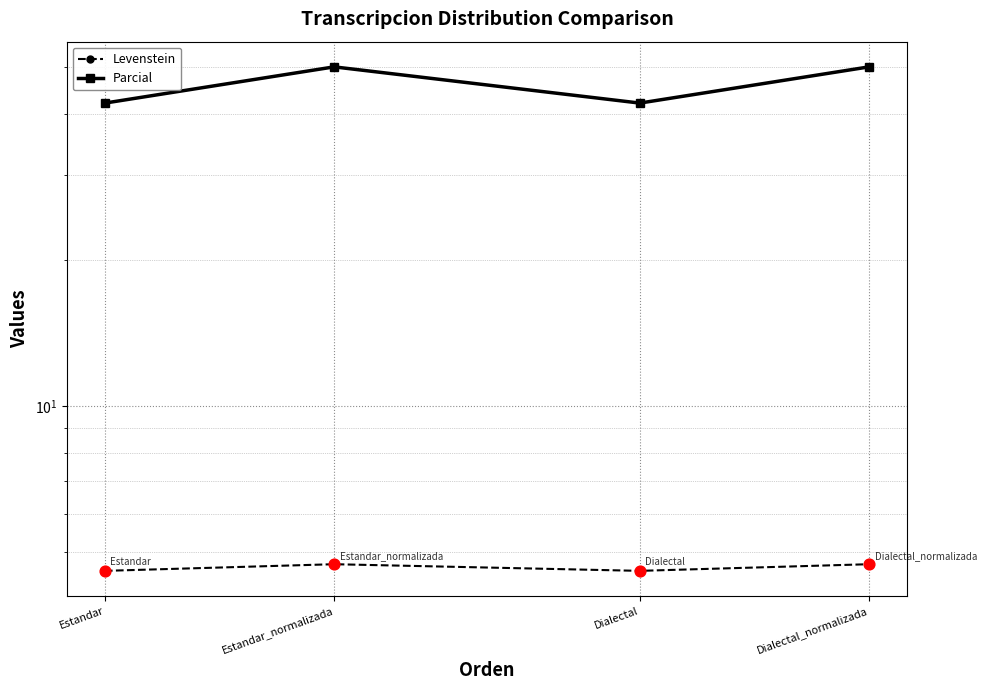

Is the value of Parcial at Estandar_normalizada greater than the value of Levenstein at Dialectal?

Yes